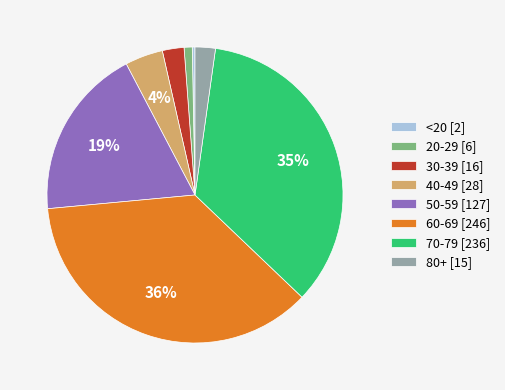

Combined, do 80+ [15] and 60-69 [246] account for over 50%?

No